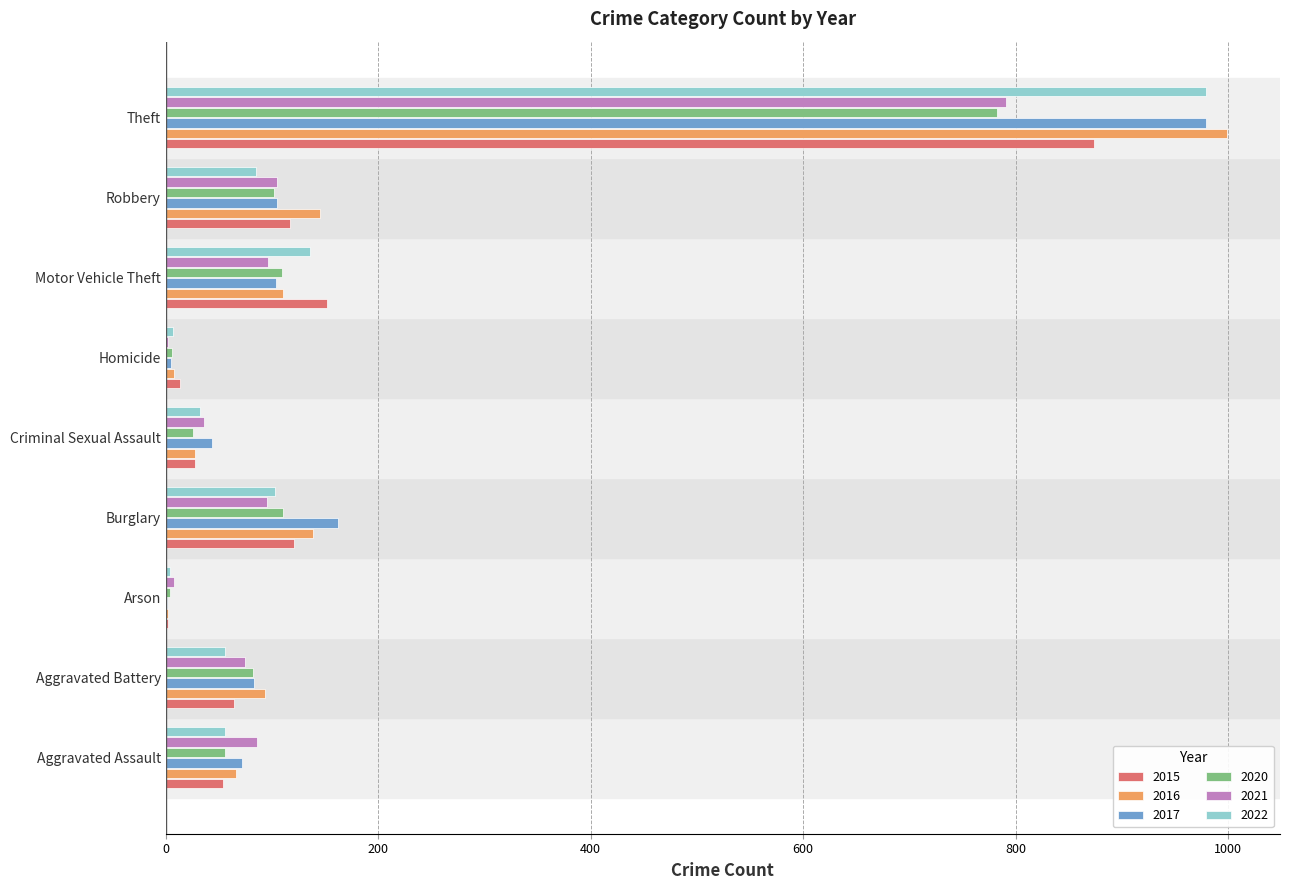

What is the difference between the 2020 values at Theft and Motor Vehicle Theft?

674